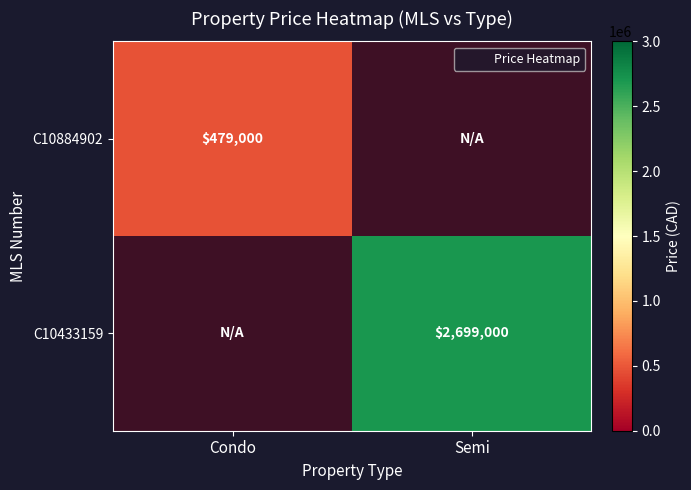

Count the C10884902 values in the range 0 to 479000.

2